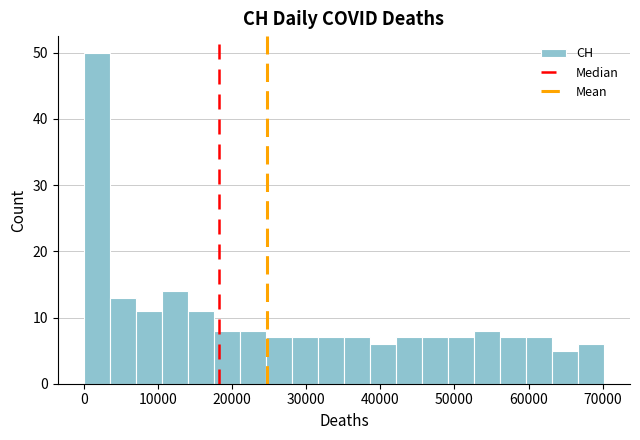

Read against the x-axis, roughly where is the centre of the tallest bar?

2000